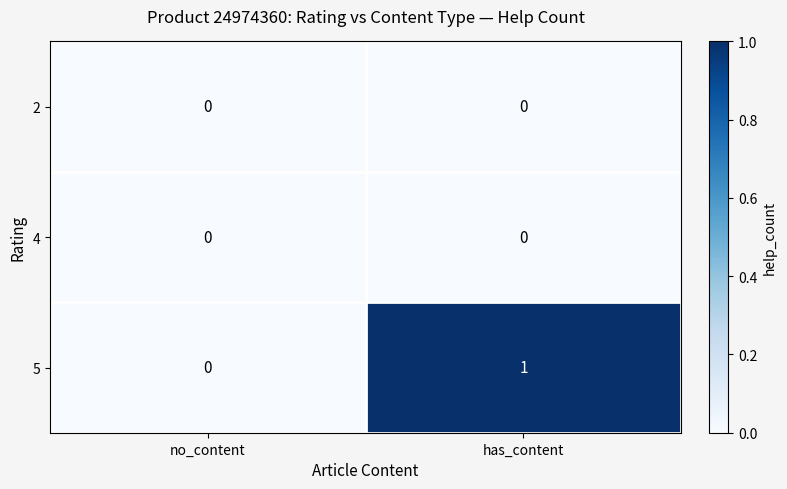

Is it true that 5 equals 0 at no_content?

True